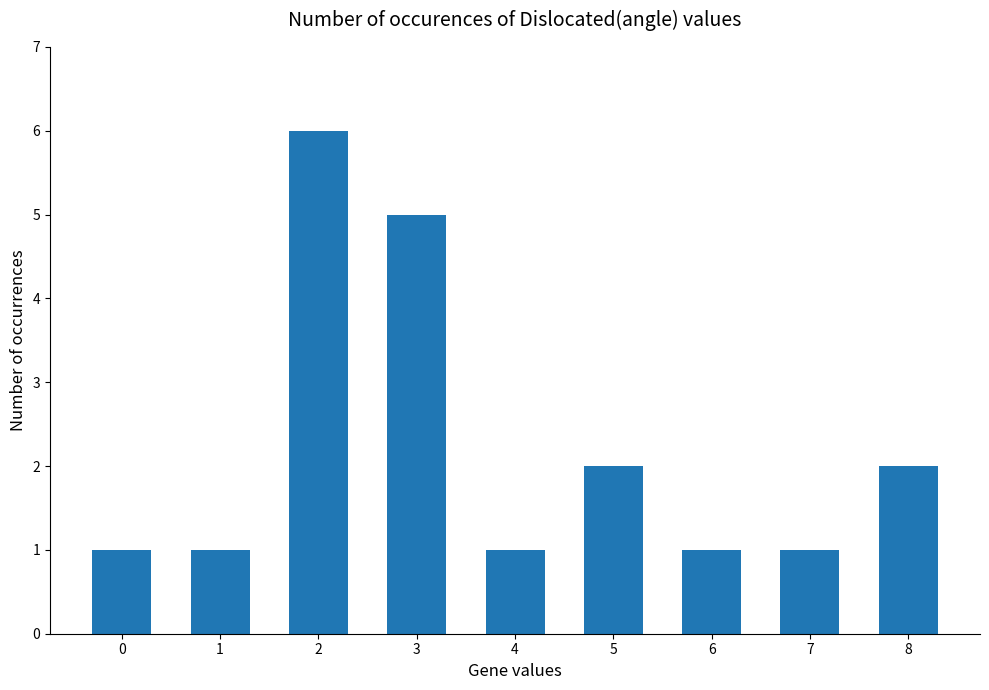

What is the change in value from 5 to 6?

-1